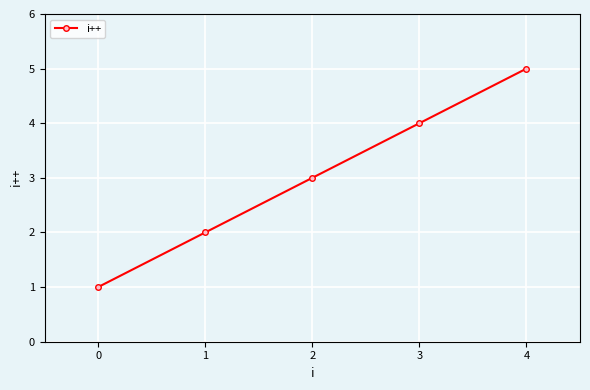

The value at 0 is 1. True or false?

True